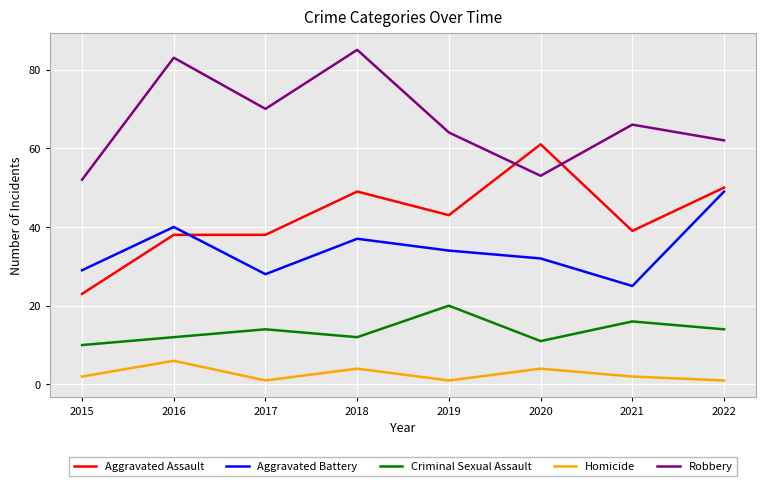

Between 2015 and 2018, which series saw the biggest shift?

Robbery